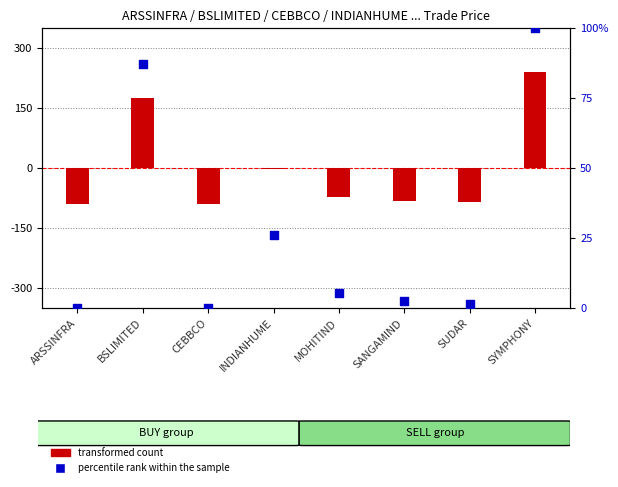

Is the value of transformed count at SUDAR greater than the value of percentile rank within the sample at ARSSINFRA?

No